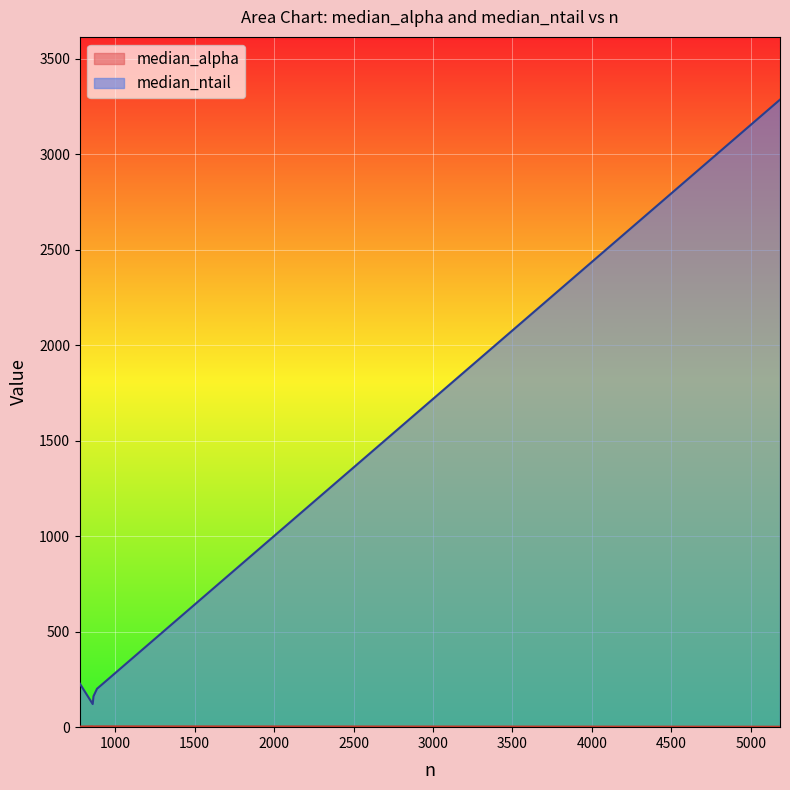

What is the average value?

800